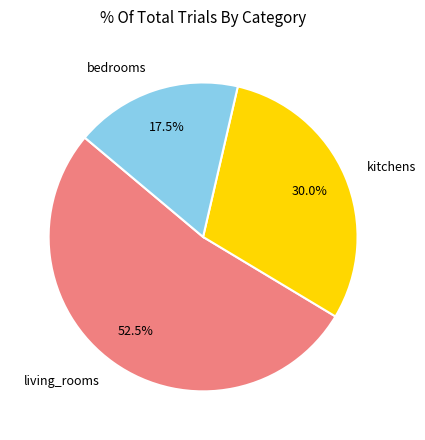

Which slice is the smallest?

bedrooms